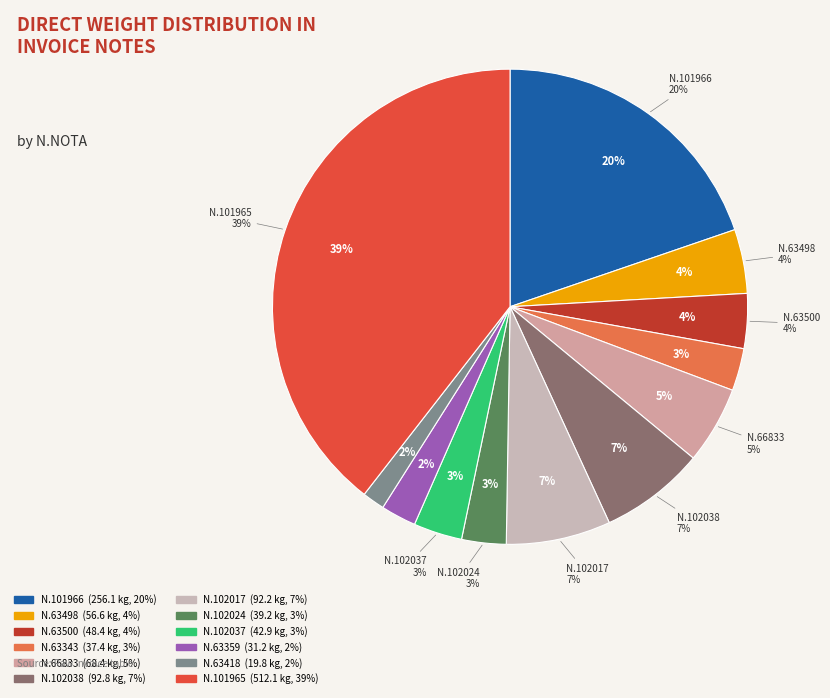

What percentage is the 102017 slice, to the nearest percent?

7%